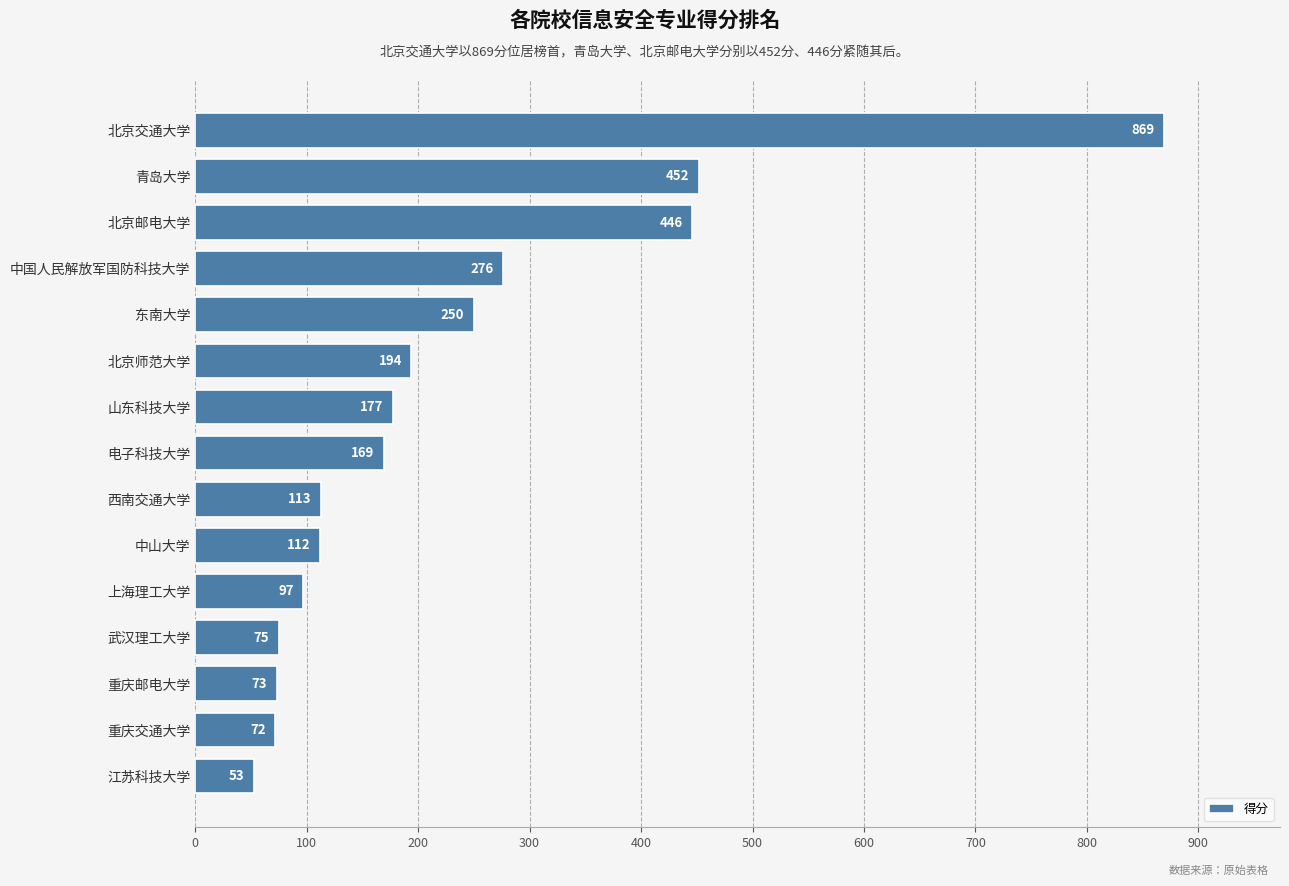

Reading bottom to top, transcribe all the data shown in this chart.

53	72	73	75	97	112	113	169	177	194	250	276	446	452	869